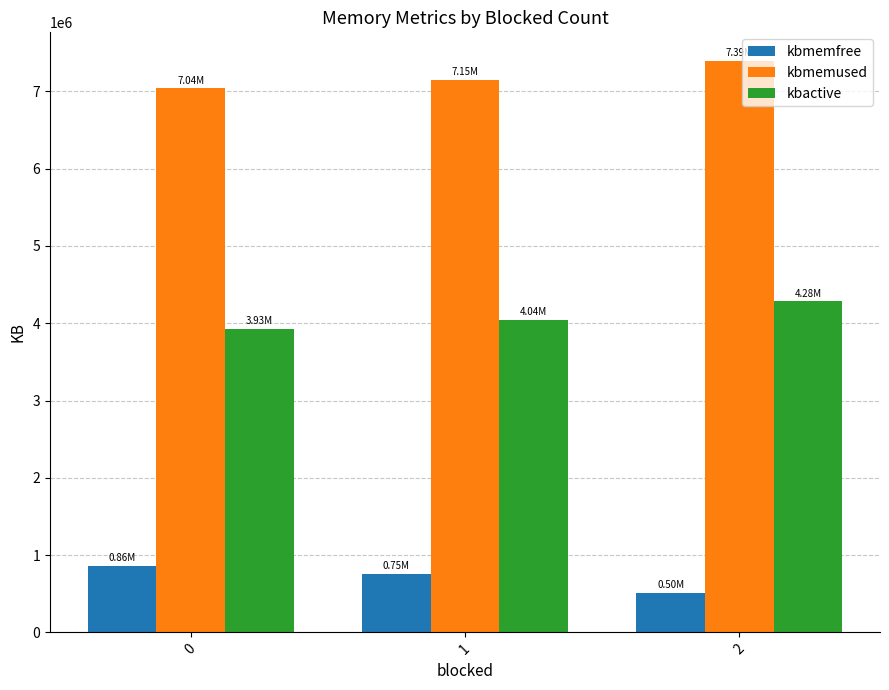

What is the sum of the kbmemfree values at 2 and 1?

1255052